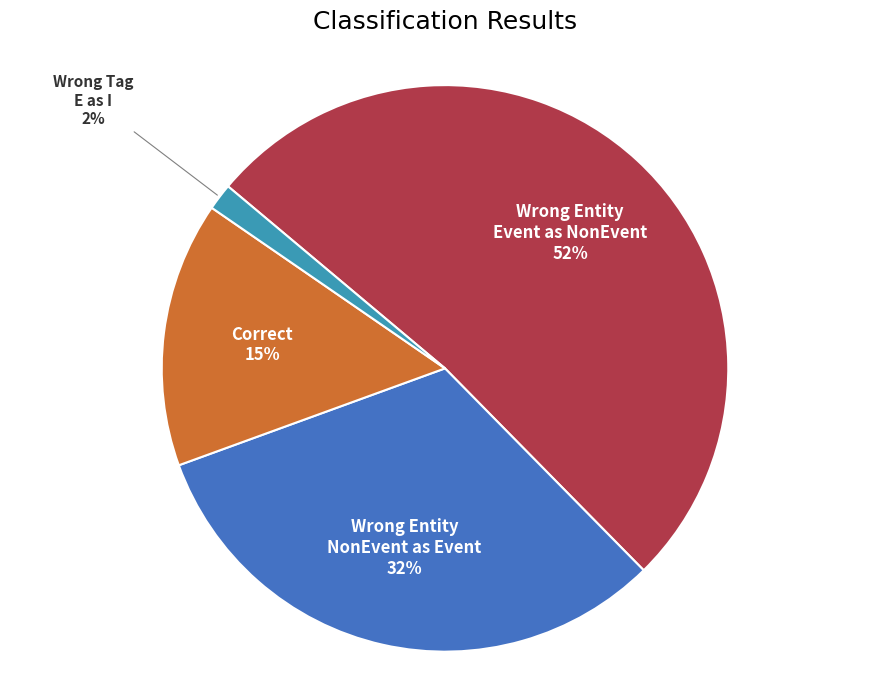

To the nearest percent, what is the average slice percentage?

25%